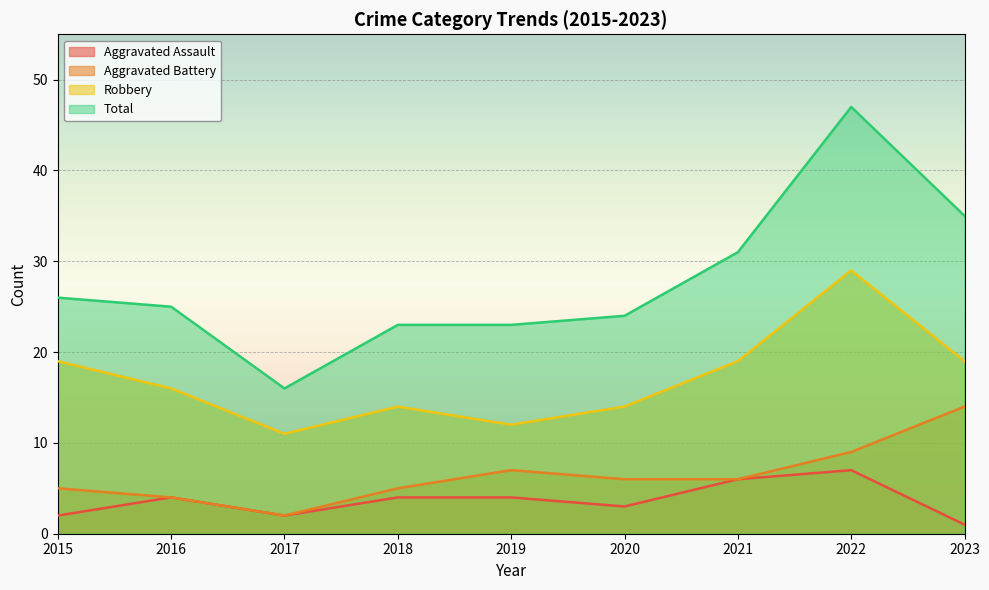

List the series in order of their peak value, lowest first.

Aggravated Assault, Aggravated Battery, Robbery, Total